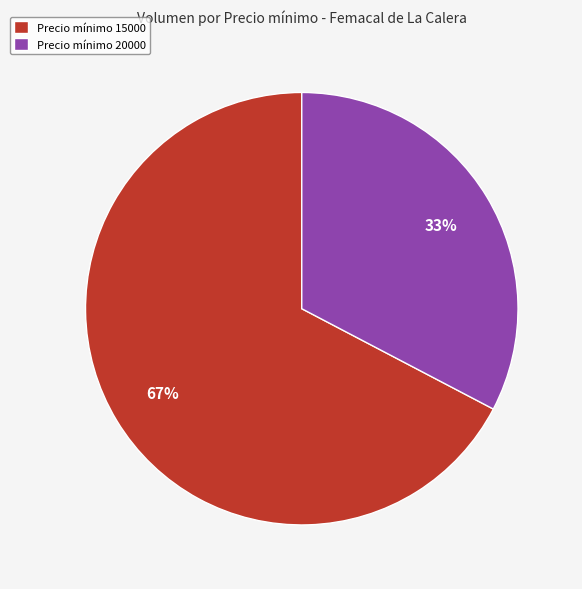

Does Precio mínimo 15000 represent more than half of the total?

Yes